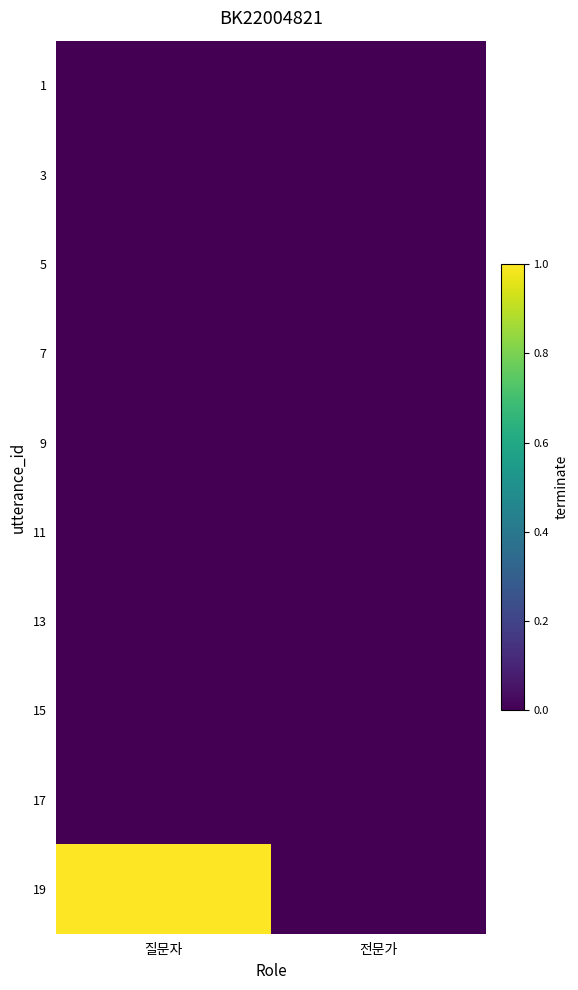

At how many categories does at least one series exceed 0?

1